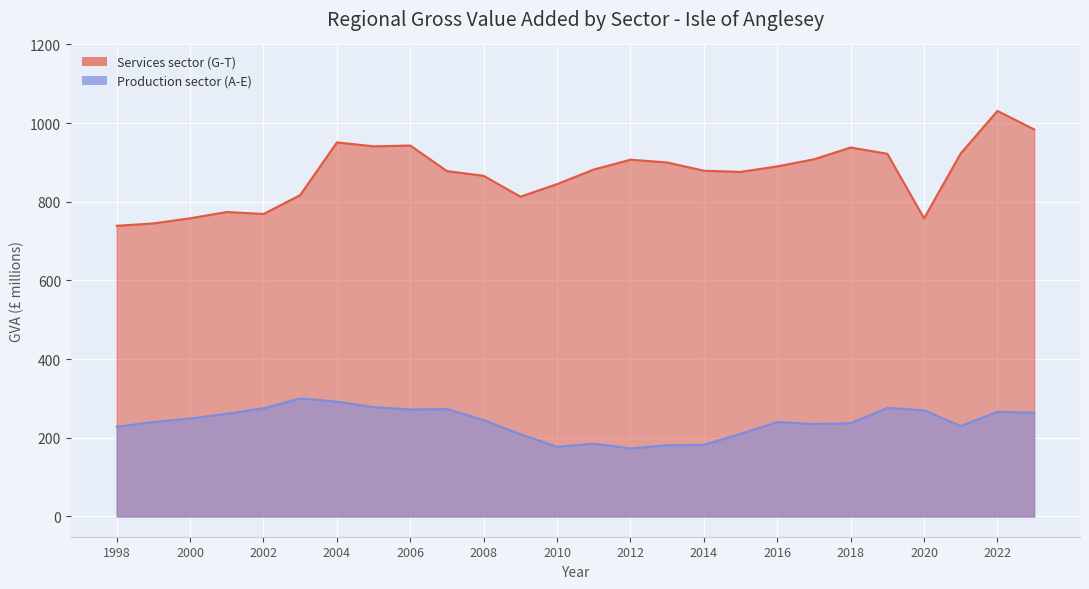

True or false: Production sector (A-E) and Services sector (G-T) intersect in this chart.

False